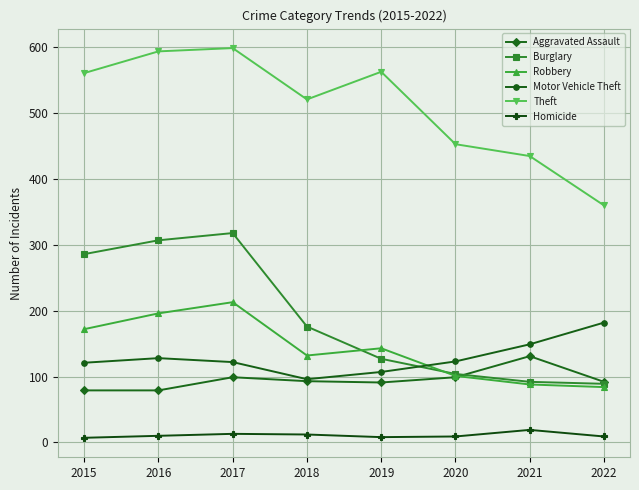

What is the highest value of the Burglary series?

318